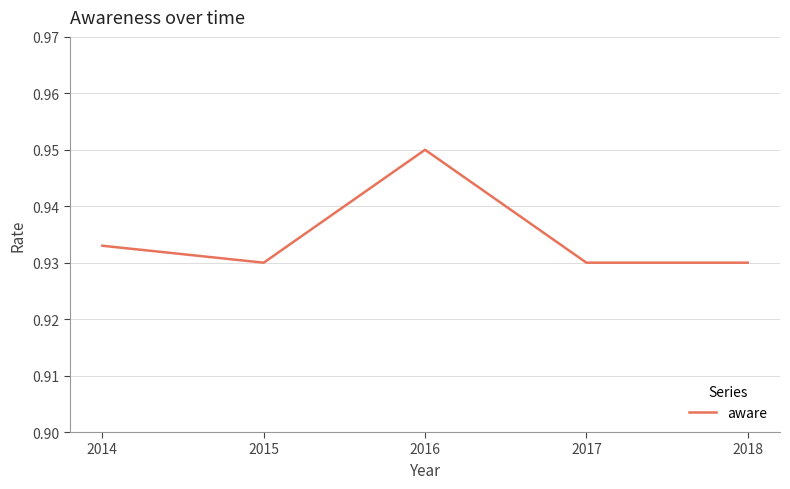

How many lines are shown in the chart?

1